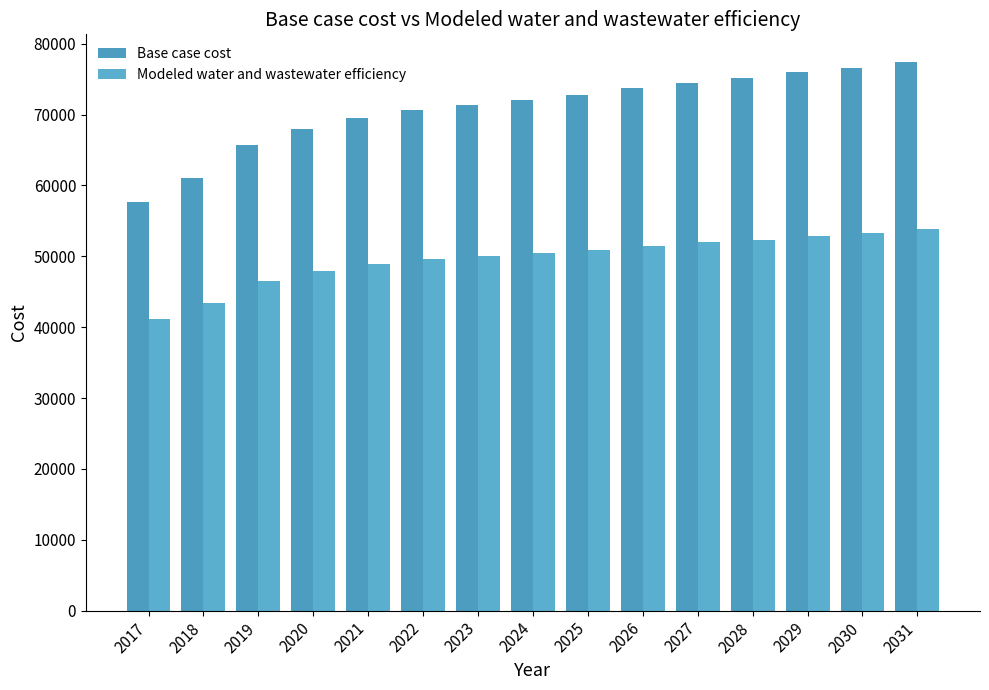

Which series has the largest total across all categories?

Base case cost